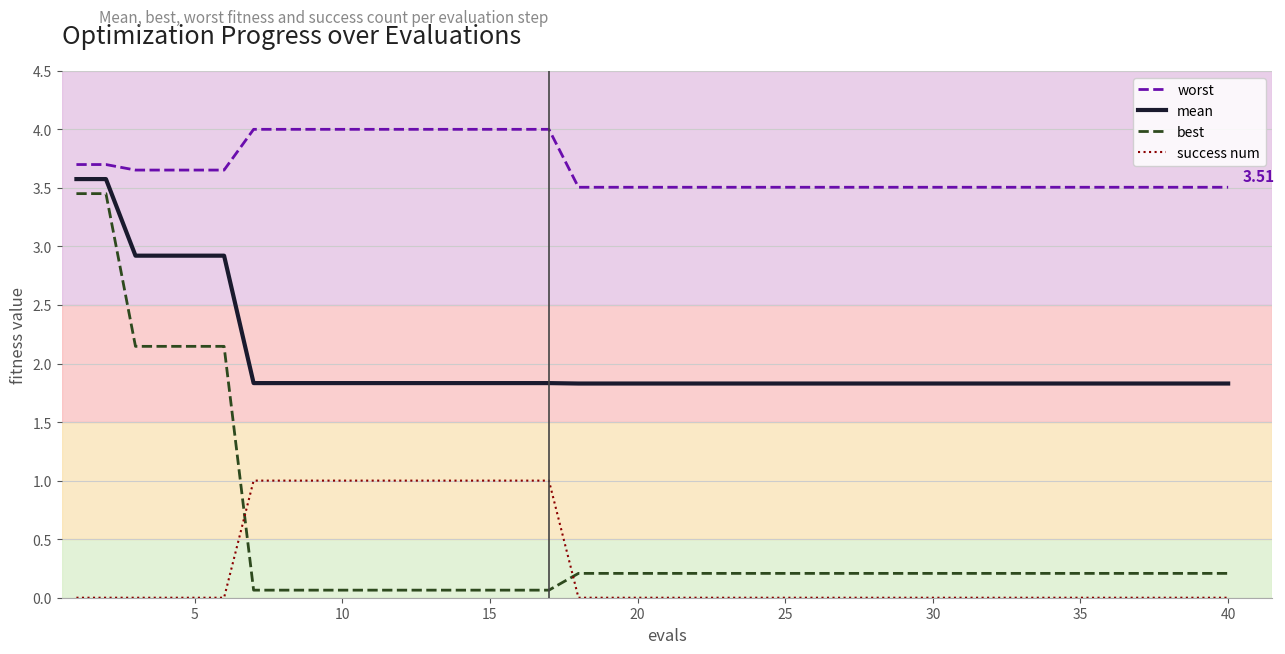

How many times do success num and best cross each other?

2